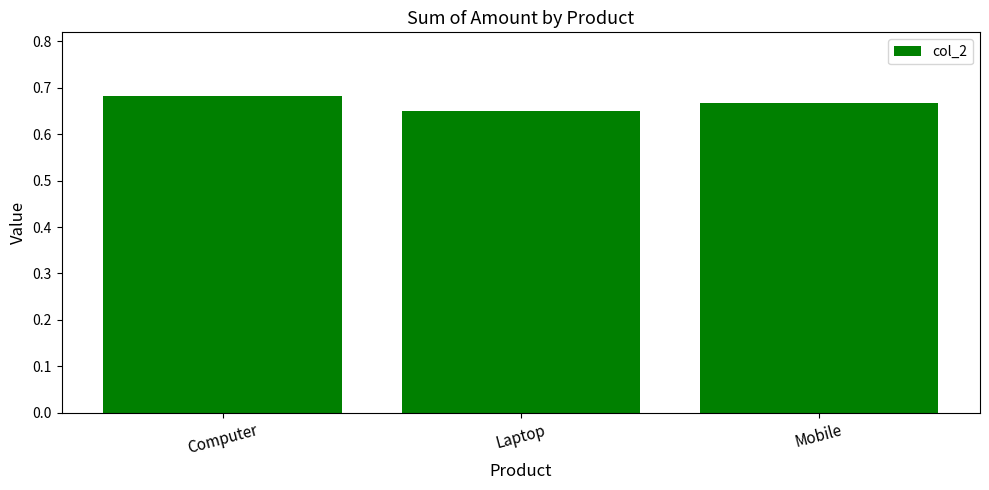

Which label corresponds to the smallest value in the chart?

Laptop